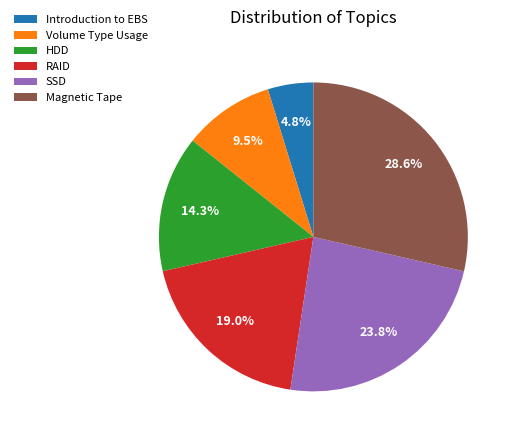

What is the total percentage of HDD and Volume Type Usage?

23.8%